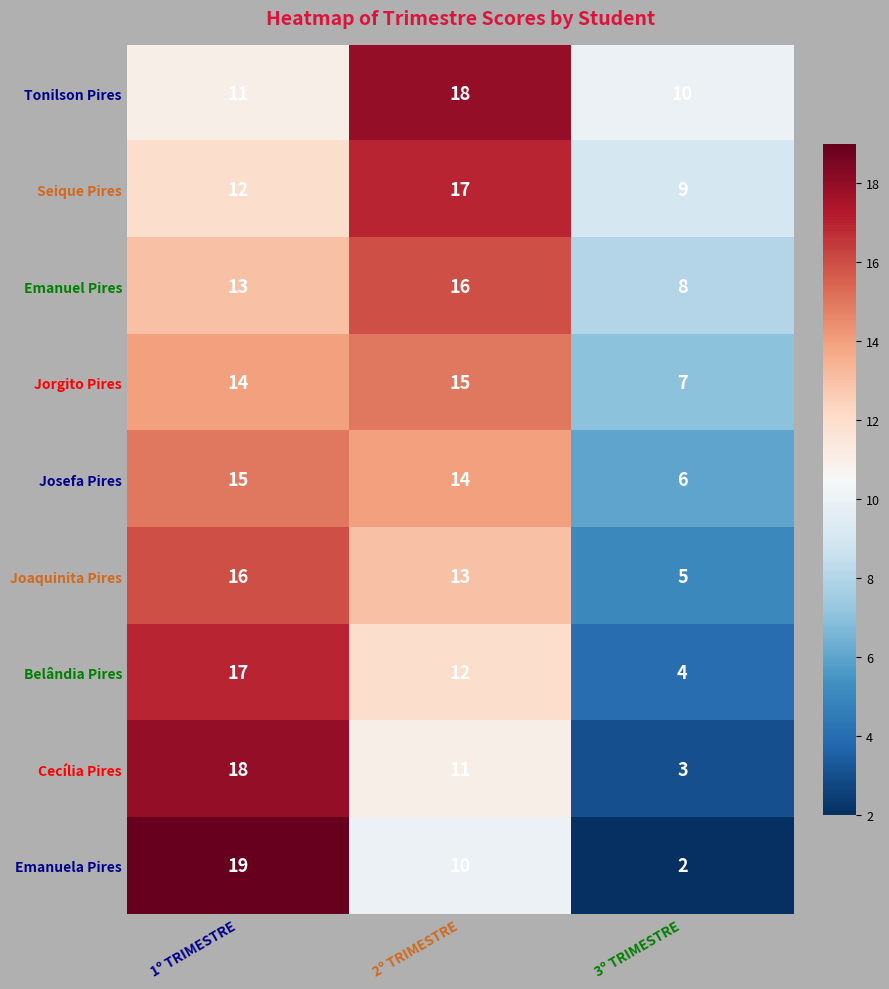

Which series has the widest spread of values?

Emanuela Pires